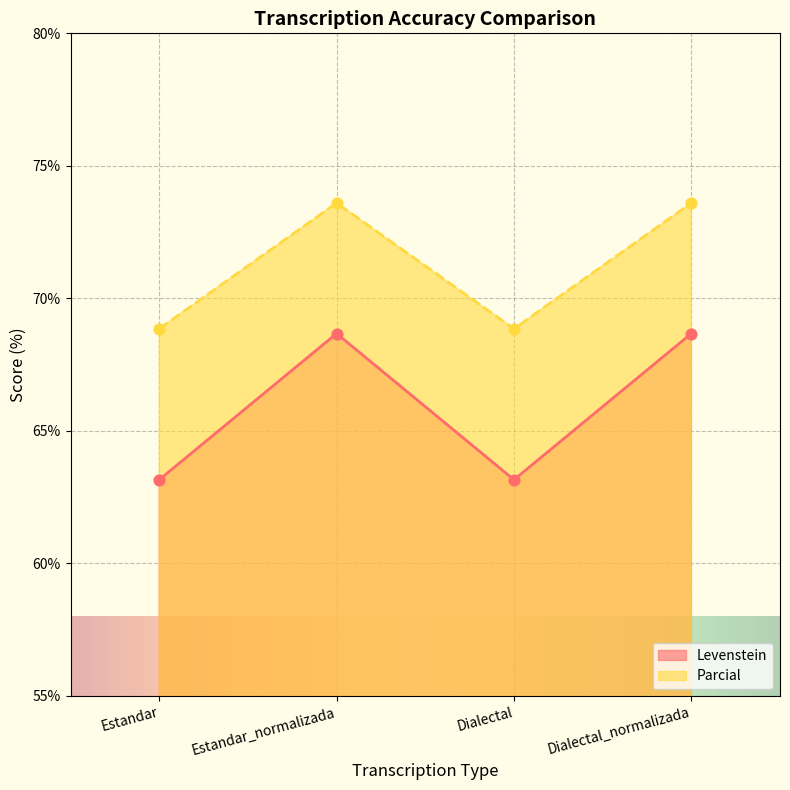

Which series has the largest total across all categories?

Parcial